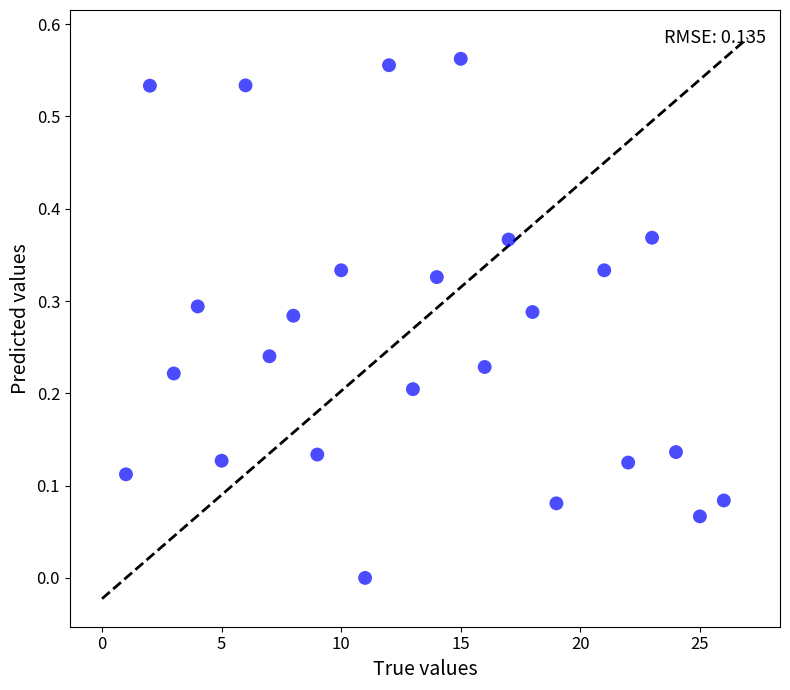

What is the range of X values (max minus min)?

25.0